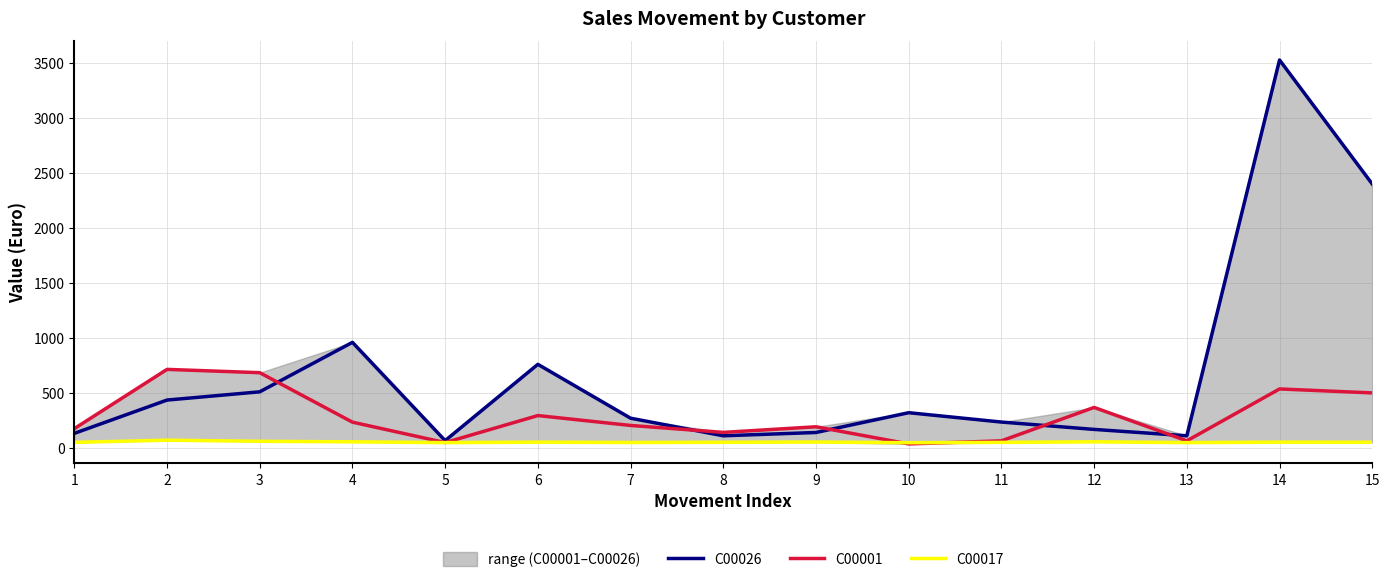

The C00026 series shows 4070 at 15. True or false?

False